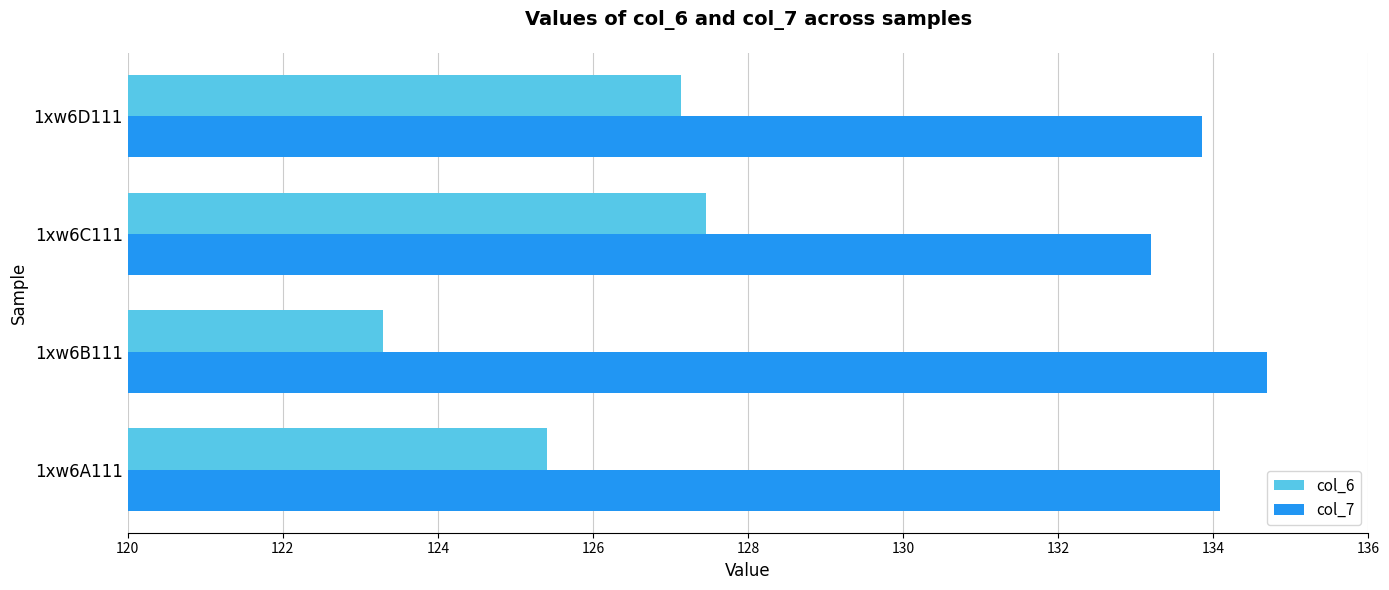

Rank the series at 1xw6A111 from lowest to highest value.

col_6, col_7